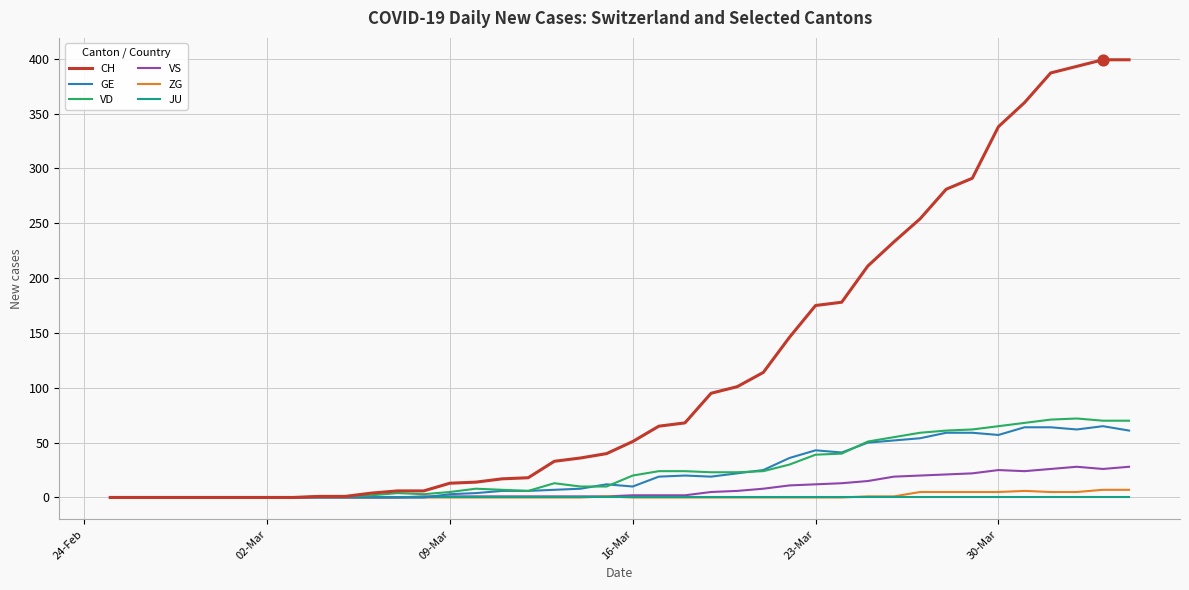

Which series has the largest total across all categories?

CH